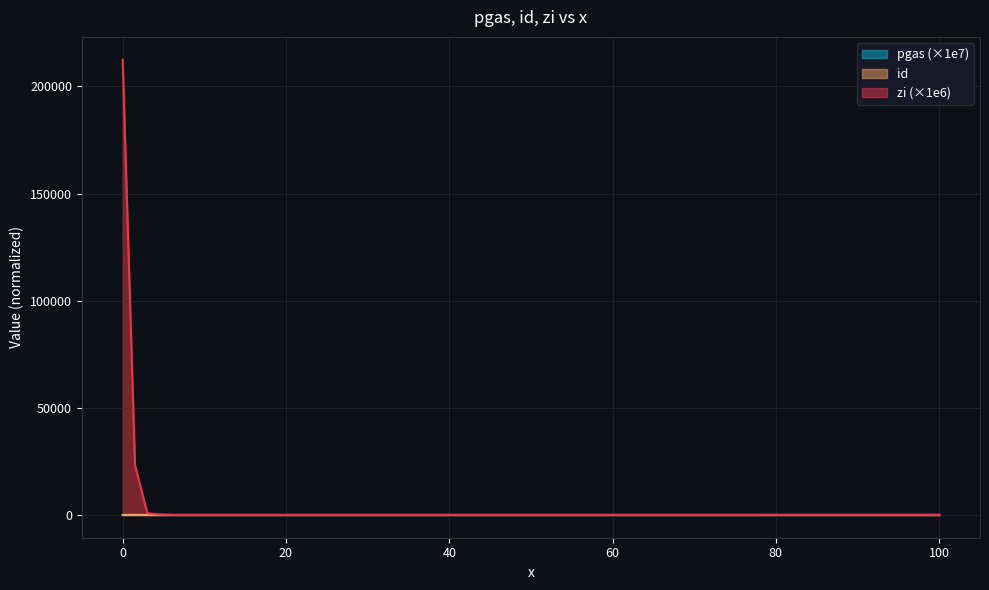

List the labels in order of pgas value, smallest first.

100, 92.357848838982, 85.079609638012, 78.147953256136, 71.546375749588, 65.259159076684, 59.271333673919, 53.568642814143, 48.137508661975, 42.964999945625, 38.038801168148, 33.347183284837, 28.878975776922, 24.623540055098, 20.570744129551, 16.710938486173, 13.034933111528, 9.5339756118654, 6.1997303740917, 4.6119945465804, 3.0242587190691, 1.5121293595346, 0